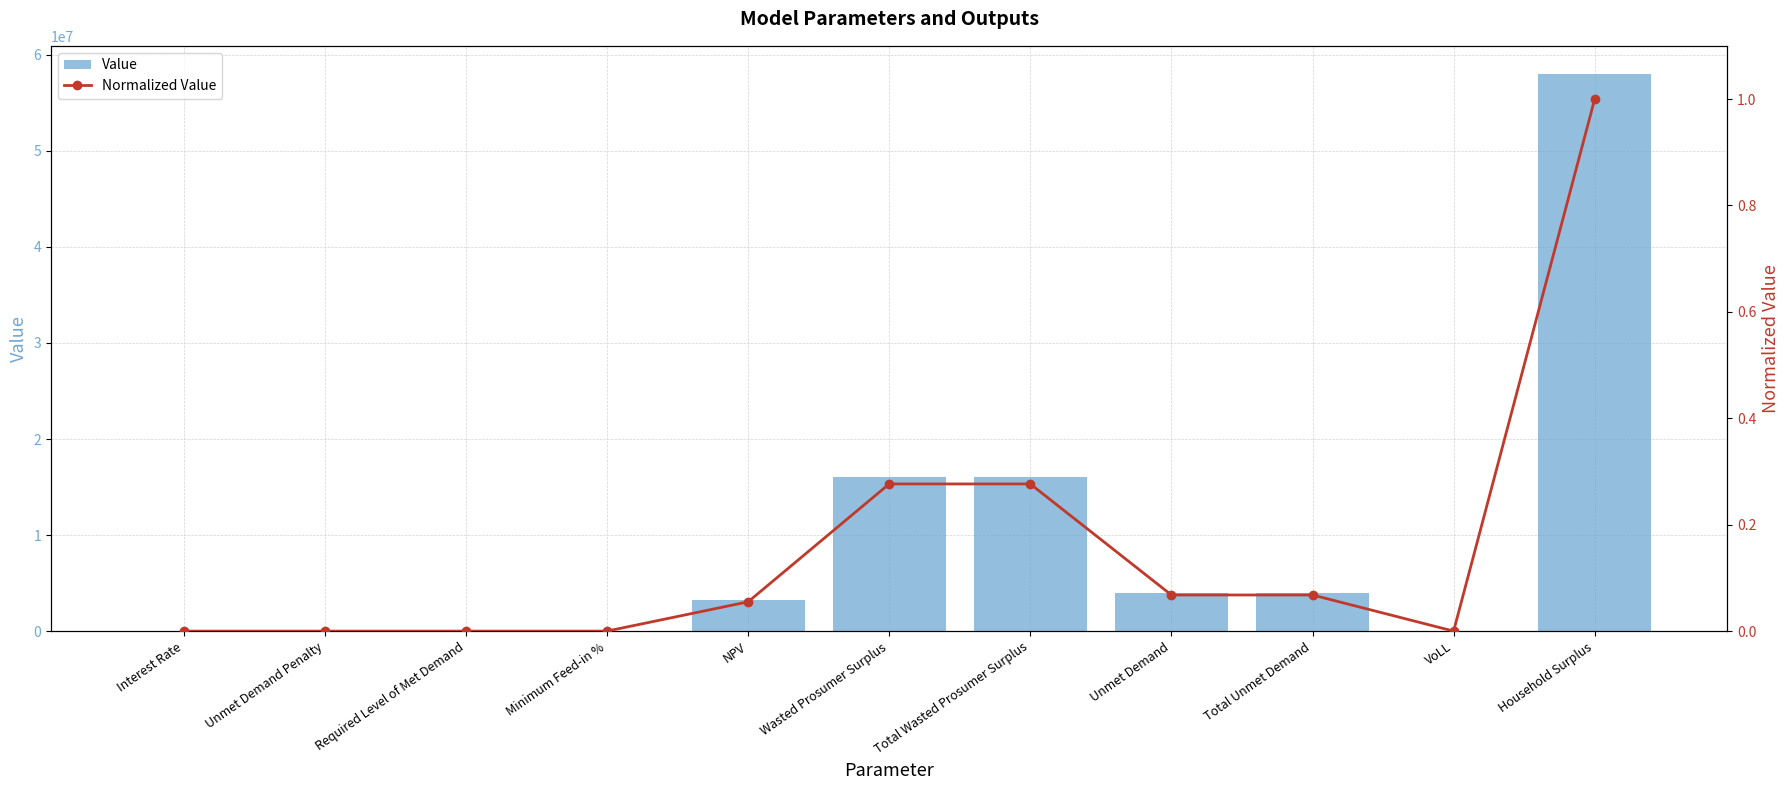

What are all the series names shown in the legend?

Value, Normalized Value